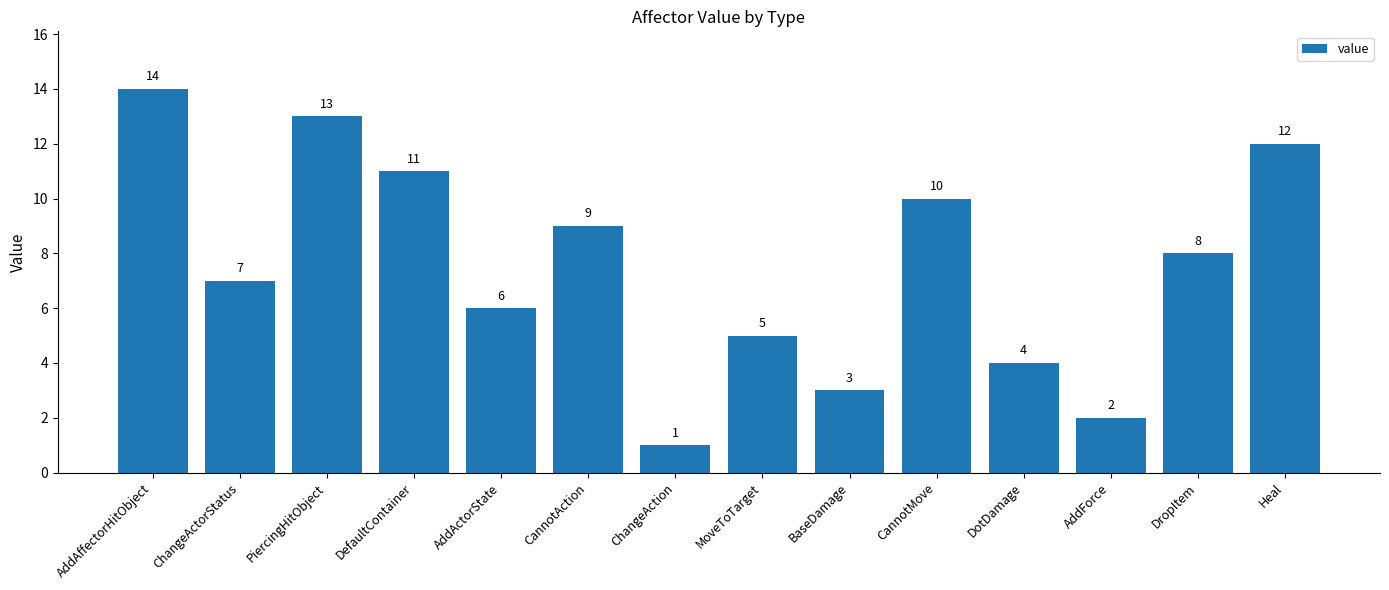

List the labels in order of value, largest first.

AddAffectorHitObject, PiercingHitObject, Heal, DefaultContainer, CannotMove, CannotAction, DropItem, ChangeActorStatus, AddActorState, MoveToTarget, DotDamage, BaseDamage, AddForce, ChangeAction